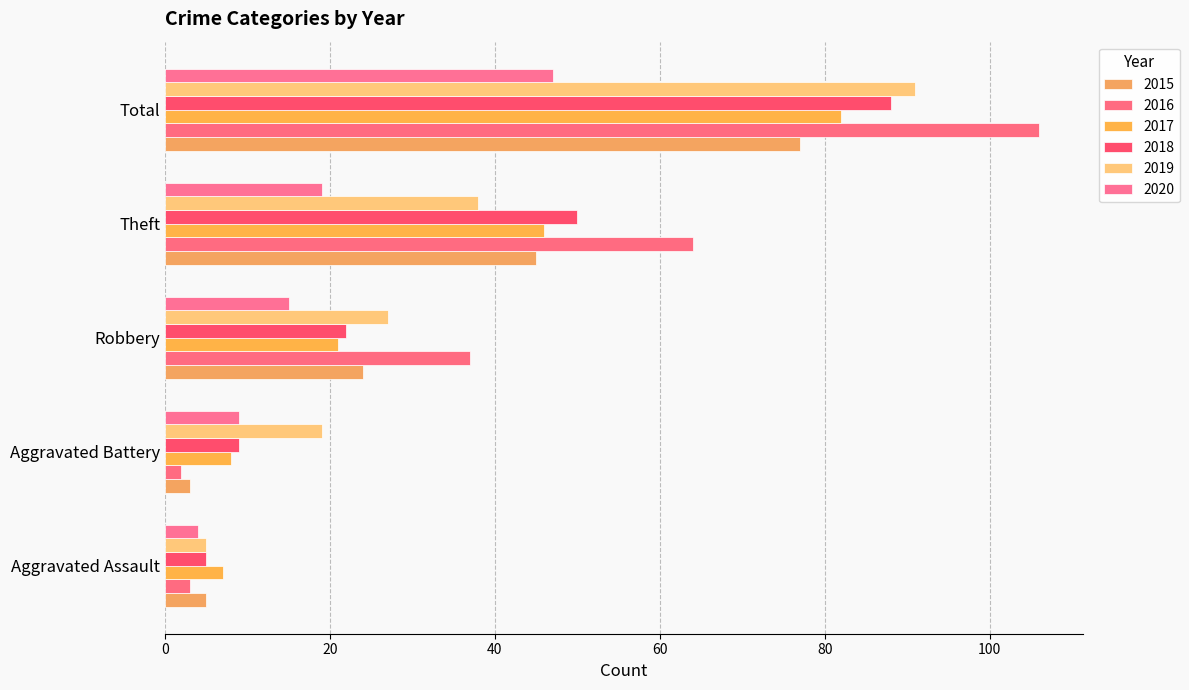

Which series has the widest spread of values?

2016